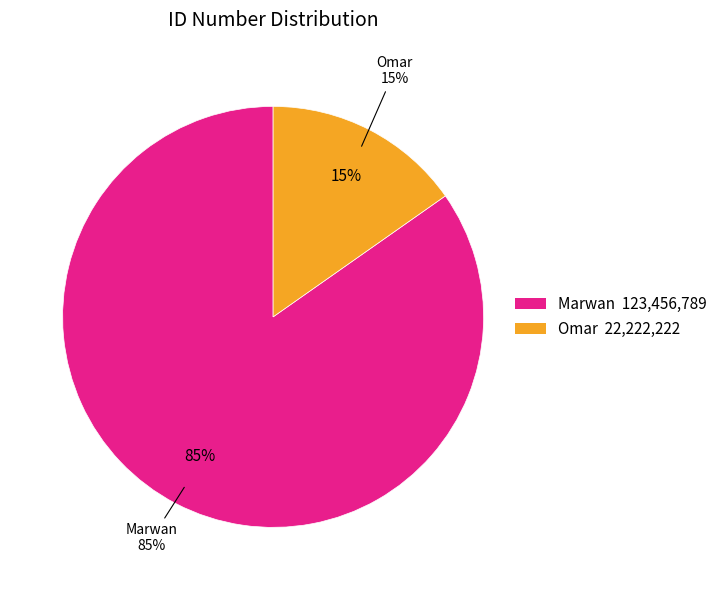

Which has a higher value, Omar or Marwan?

Marwan